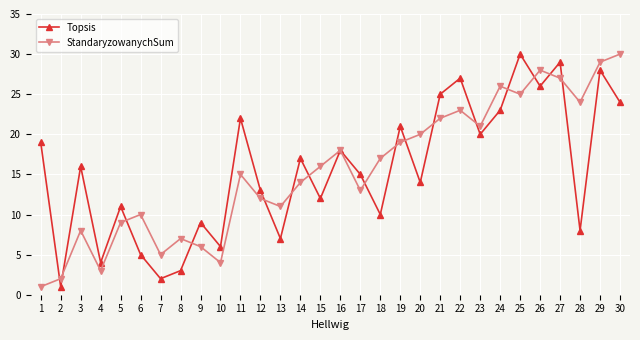

How many interior local peaks does the StandaryzowanychSum series have?

8